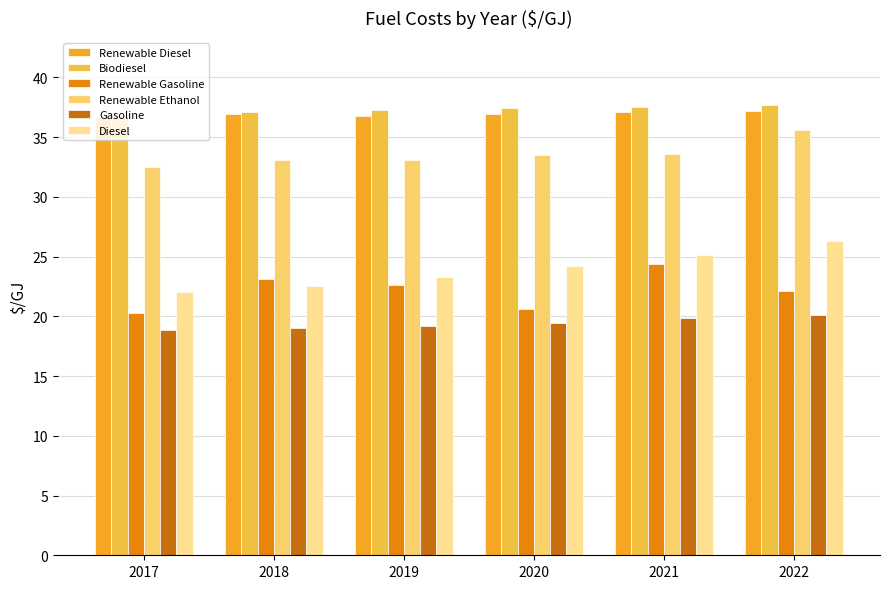

True or false: Renewable Ethanol has a value of 33.5 at 2020.

True